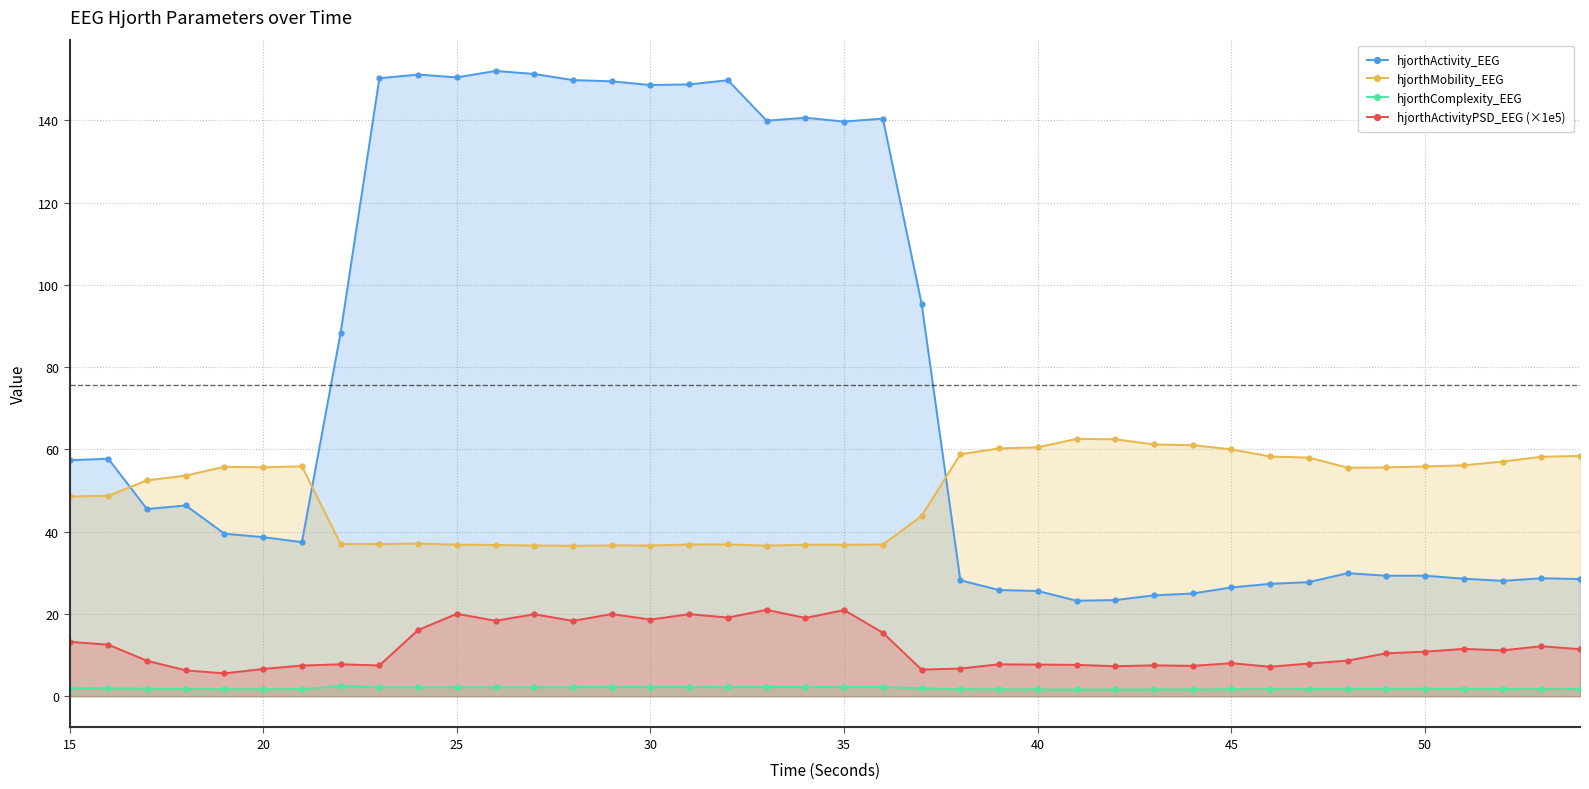

What is the sum of all hjorthActivityPSD_EEG (×1e5) values?

480.0